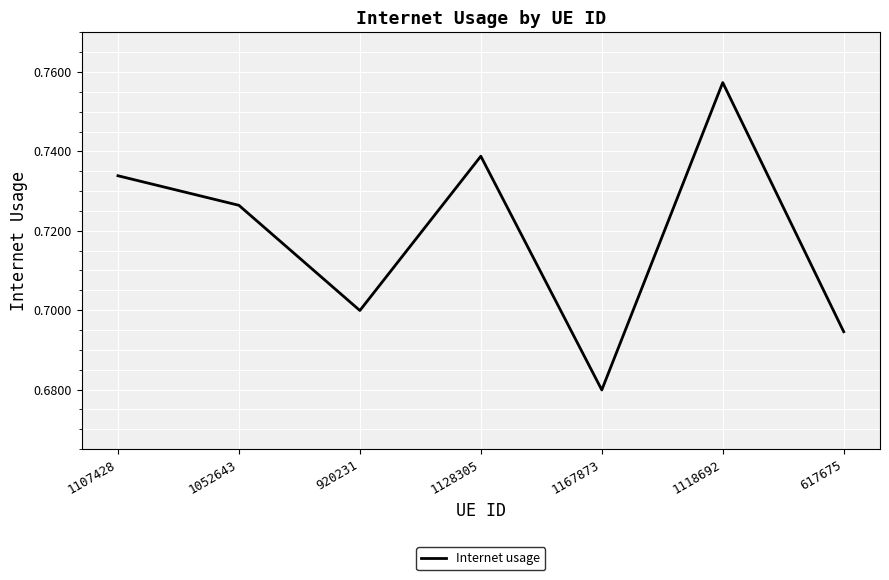

Does the chart display data point markers on the line(s)?

No